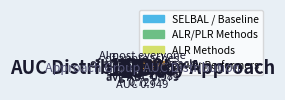

Is it true that ALR_DCV-ridgeEnsemble is 11% of the pie?

False